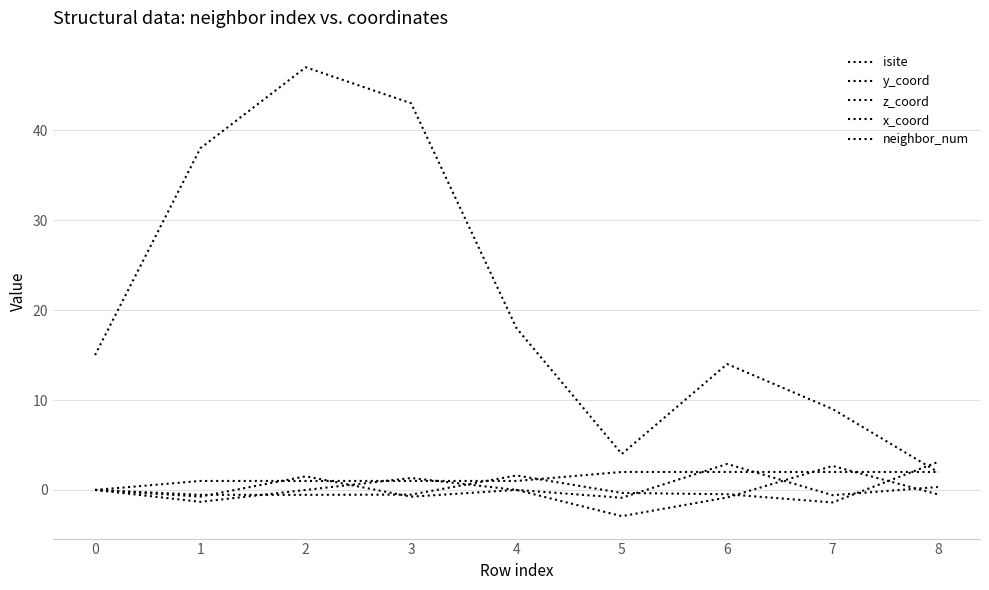

Reading left to right, transcribe all the data shown in this chart.

isite: 15.0	38.0	47.0	43.0	18.0	4.0	14.0	9.0	2.0
y_coord: 0.0	-1.3	-0.0	1.3	0.0	-2.9	-0.8	2.7	-0.5
z_coord: 0.0	-0.5	-0.5	-0.5	1.6	-0.3	-0.5	-1.4	3.1
x_coord: 0.0	-0.7	1.5	-0.8	0.0	-0.9	2.9	-0.6	0.3
neighbor_num: 0.0	1.0	1.0	1.0	1.0	2.0	2.0	2.0	2.0